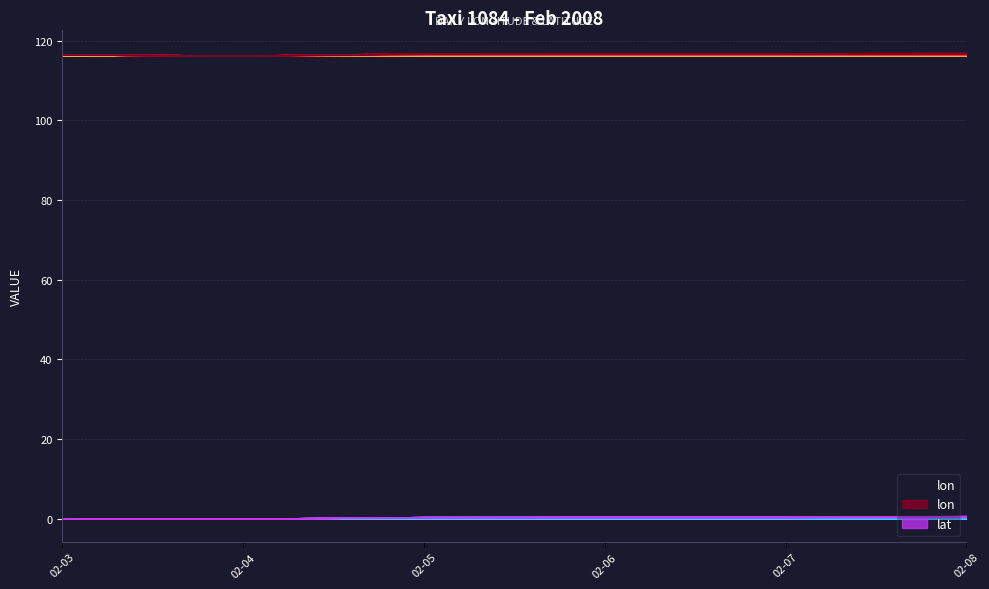

At which category is the sum across all series the highest?

2008-02-08